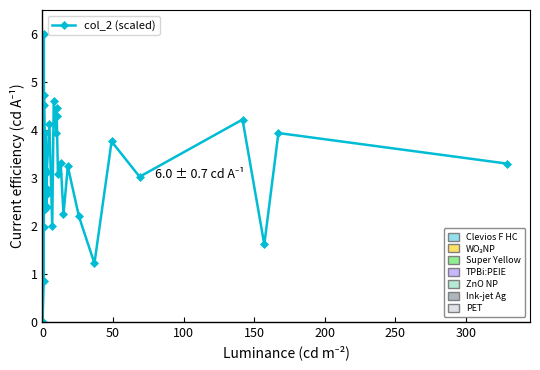

What is the value of the 27th point from the left?

4.5